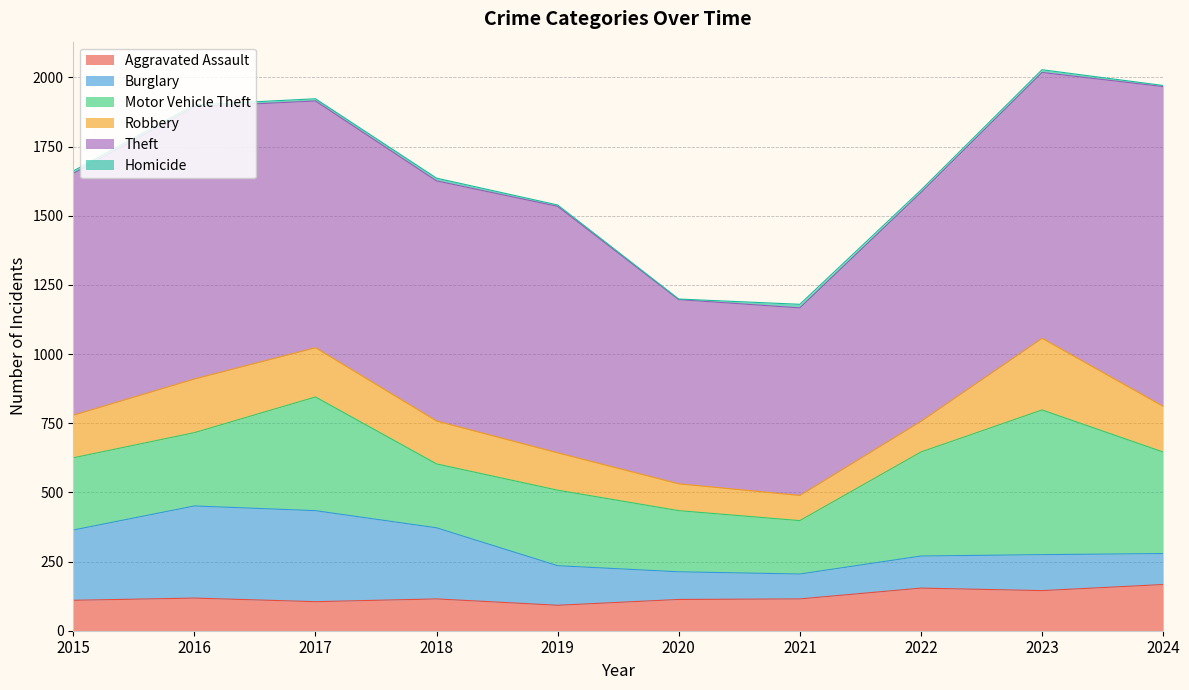

Rank the series by their maximum value, from lowest to highest.

Homicide, Aggravated Assault, Robbery, Burglary, Motor Vehicle Theft, Theft